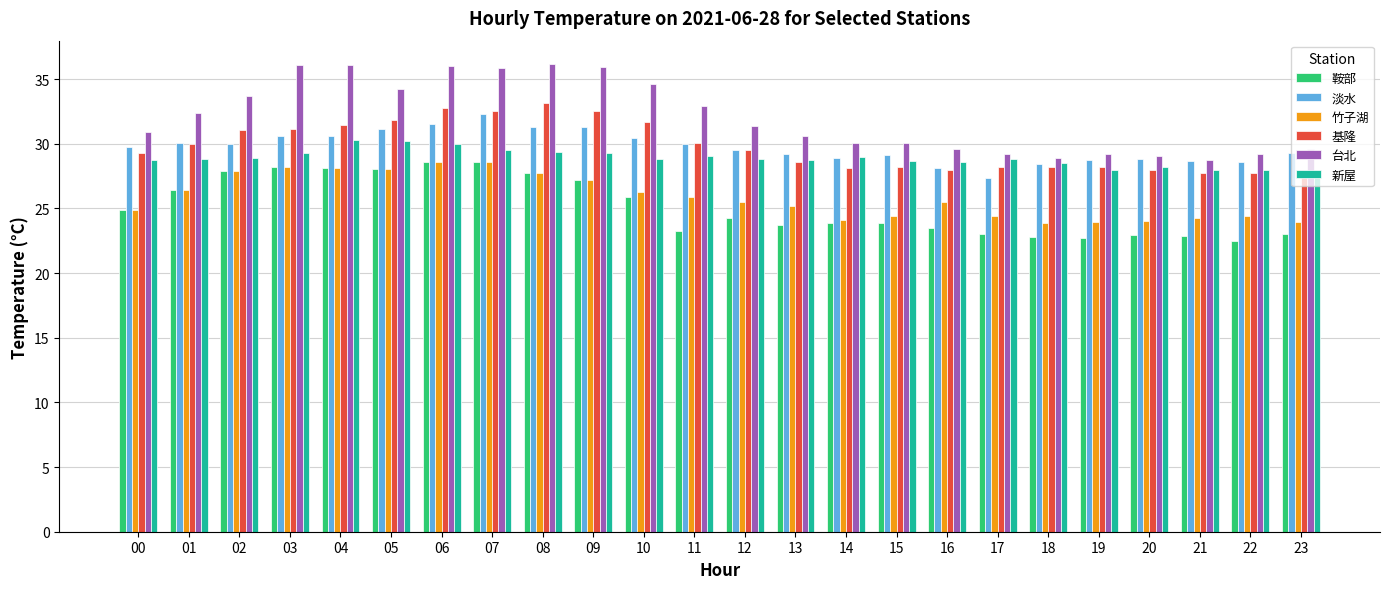

Where does the 鞍部 series first go above 24?

00